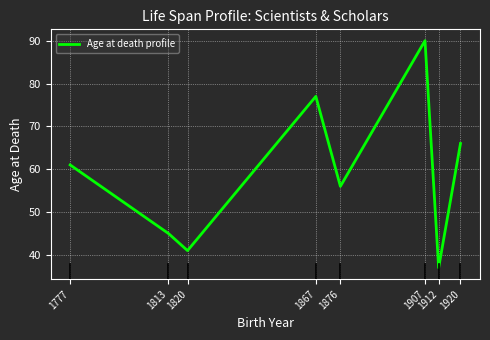

What value does the data have at 1912, to the nearest 5?

35